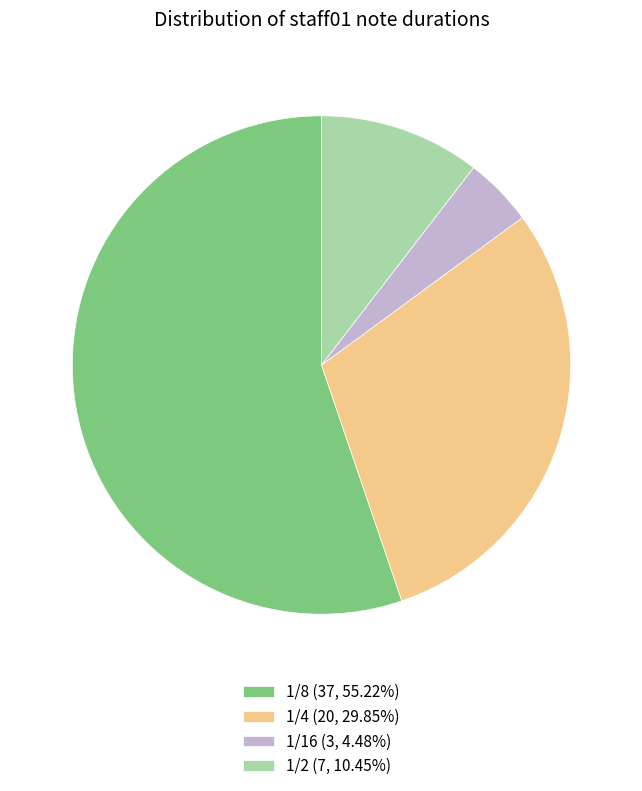

Is the sum of 1/8 (37, 55.22%) and 1/16 (3, 4.48%) greater than half?

Yes